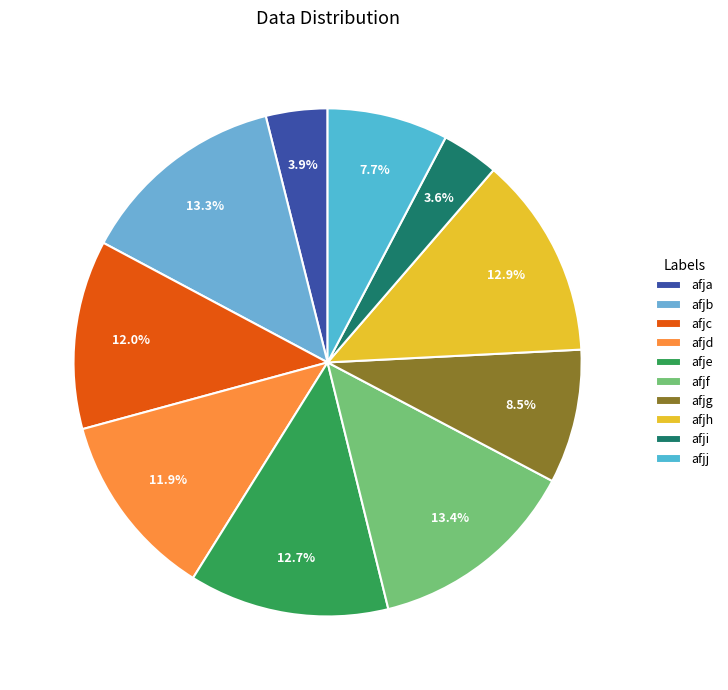

To the nearest percent, what is the combined percentage of afjj and afji?

11%